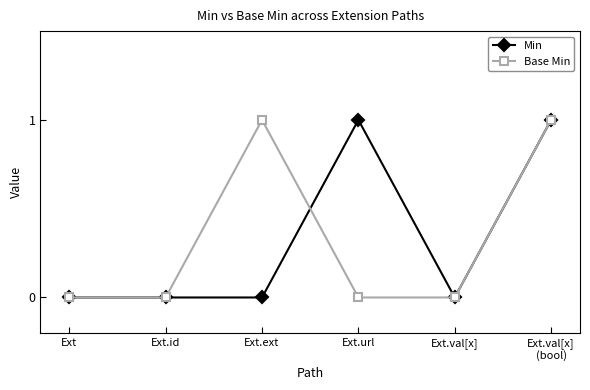

The Base Min series shows 0 at Ext.val[x]. True or false?

True